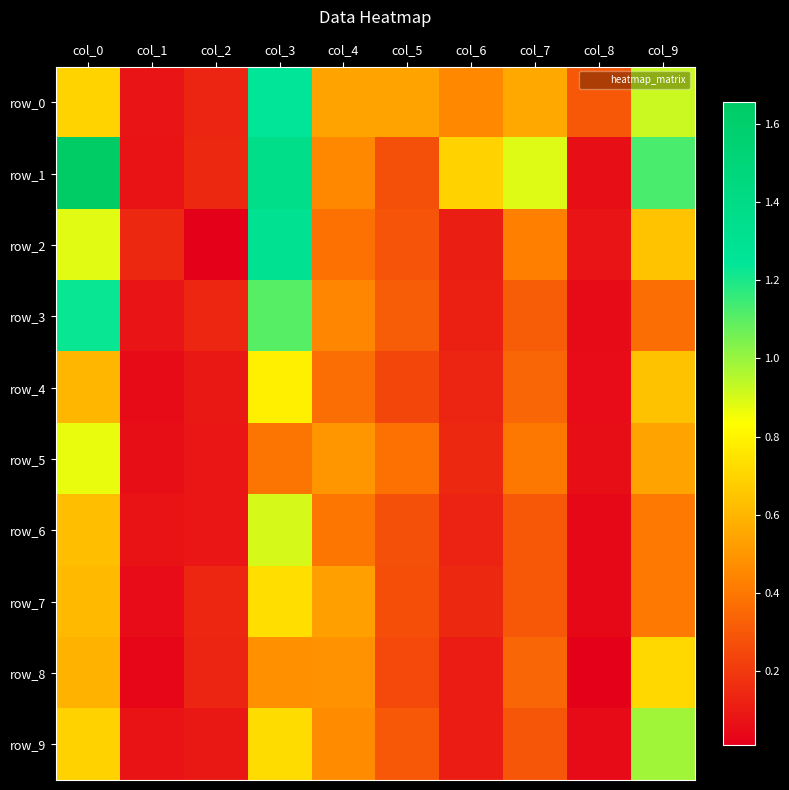

What is the difference between the row_5 values at col_7 and col_6?

0.3